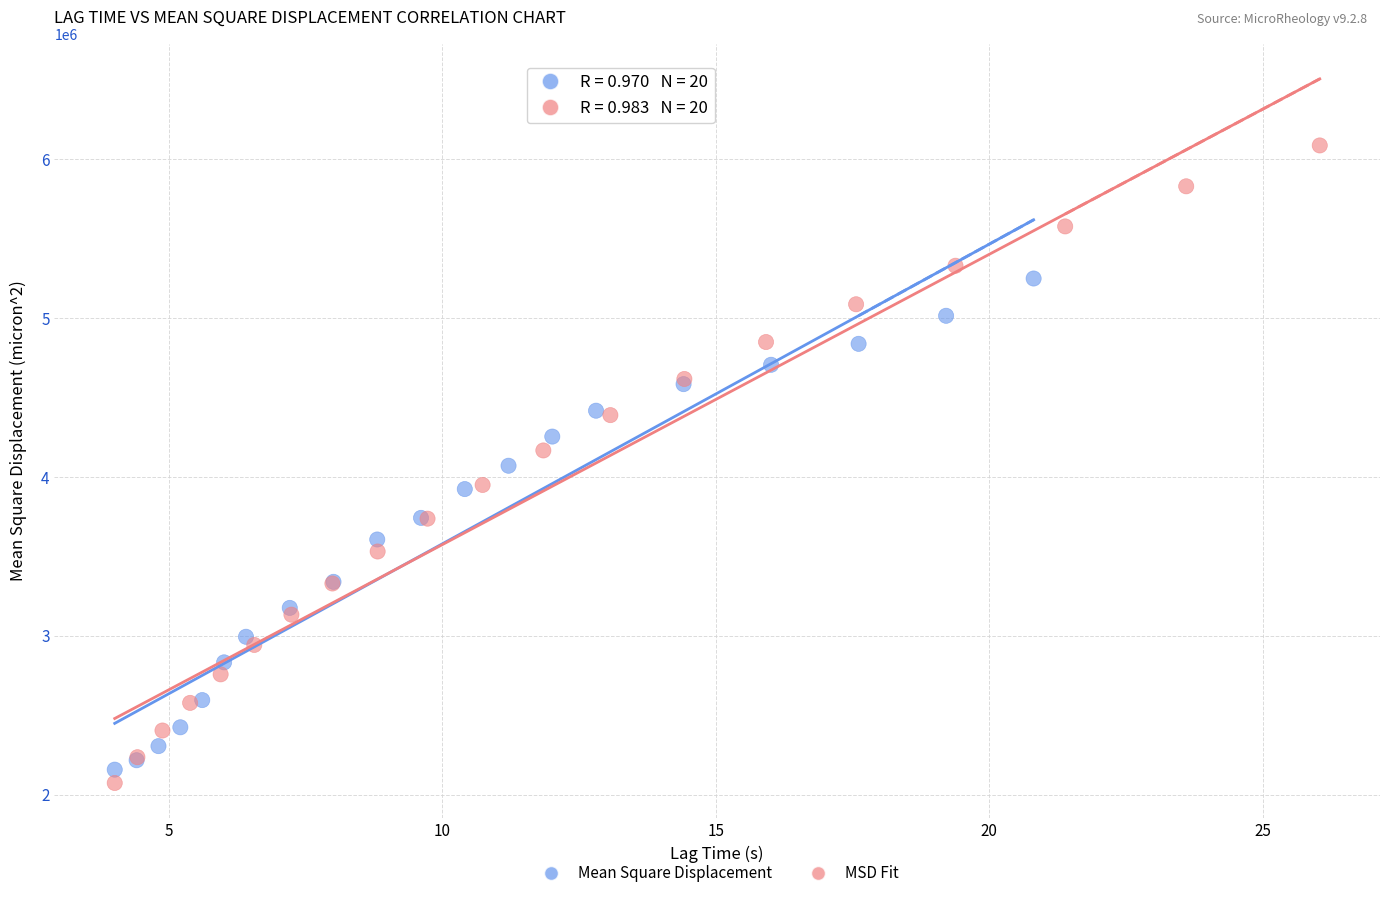

Which series has the largest Y range (max minus min)?

MSD Fit